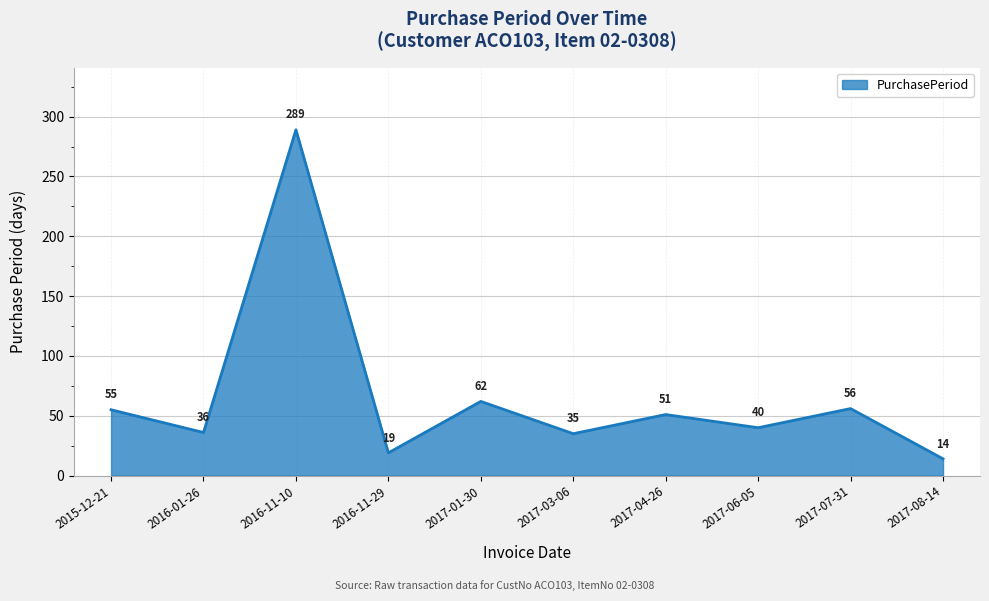

Which category has the lowest value across all series?

2017-08-14